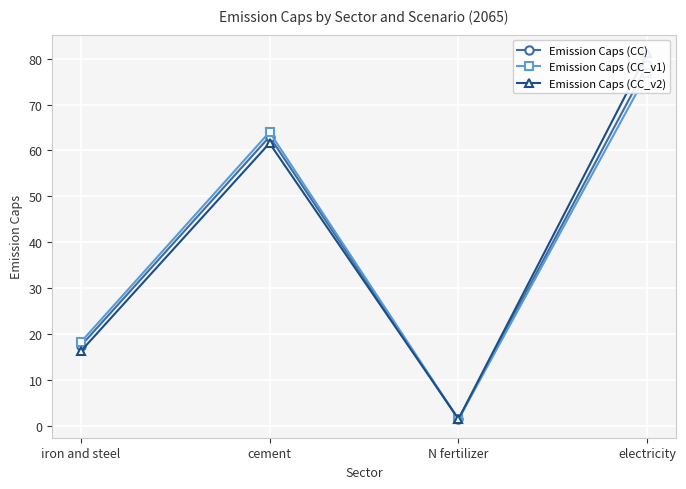

Where do Emission Caps (CC_v2) and Emission Caps (CC) first cross each other?

cement and N fertilizer